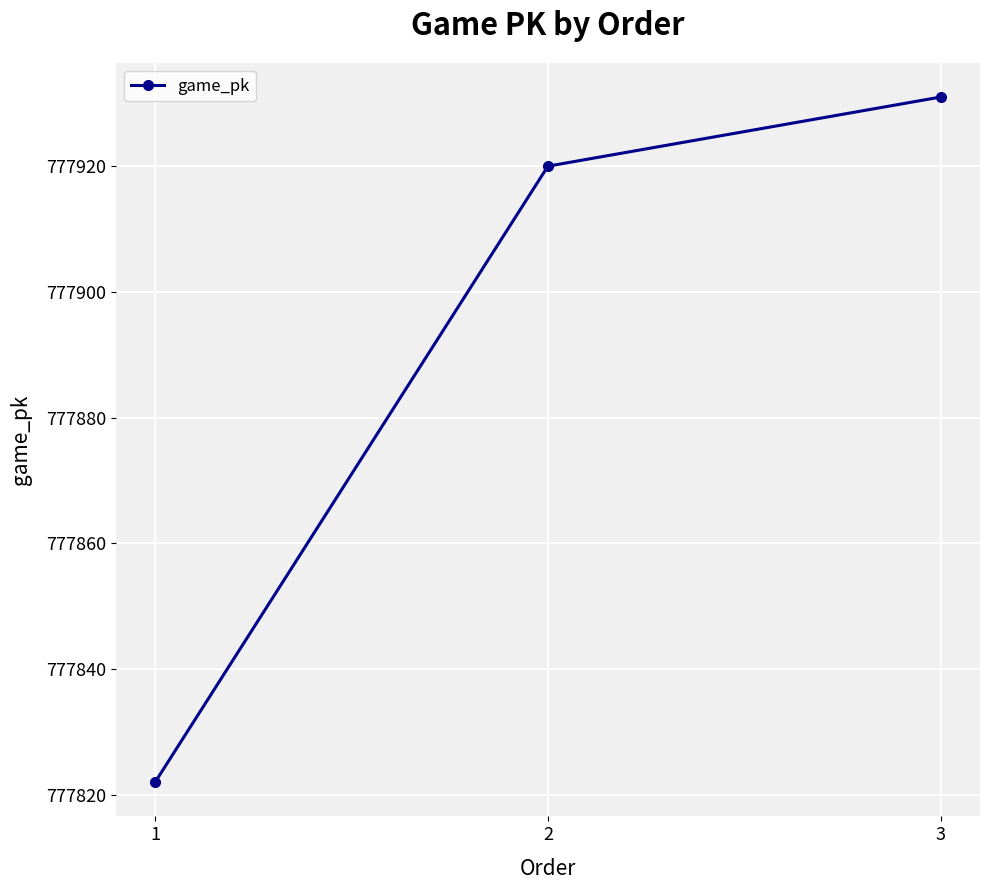

List the labels in order of value, smallest first.

1, 2, 3